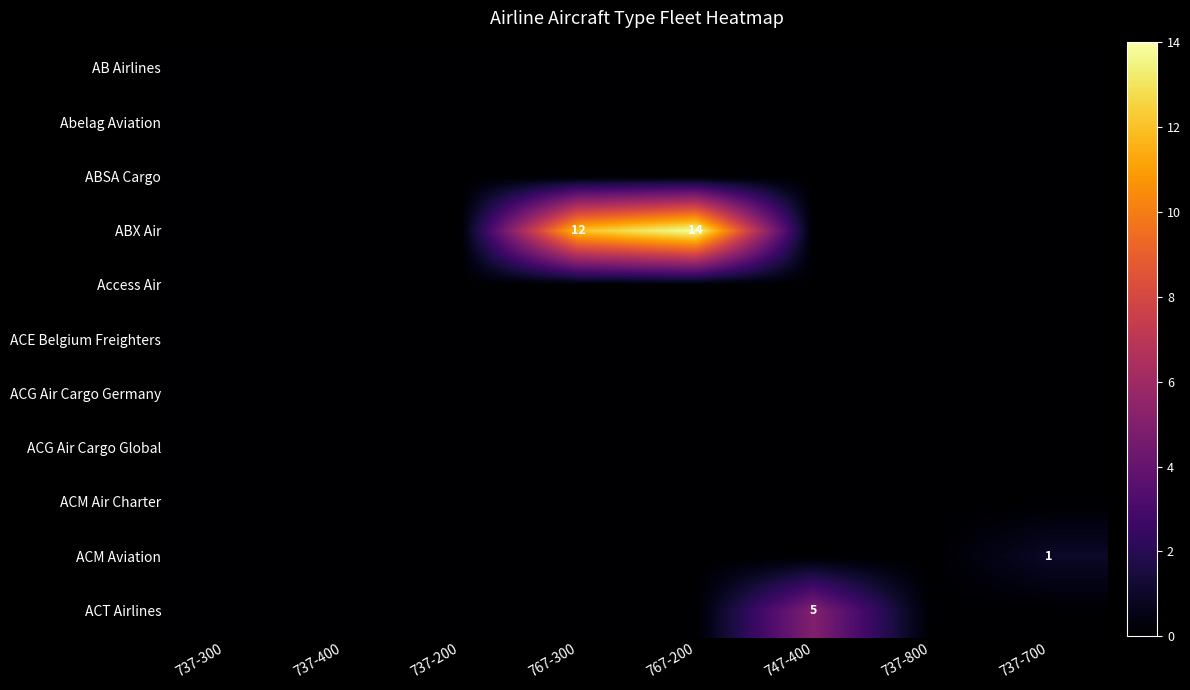

Which series changed the most between 737-400 and 767-200?

ABX Air